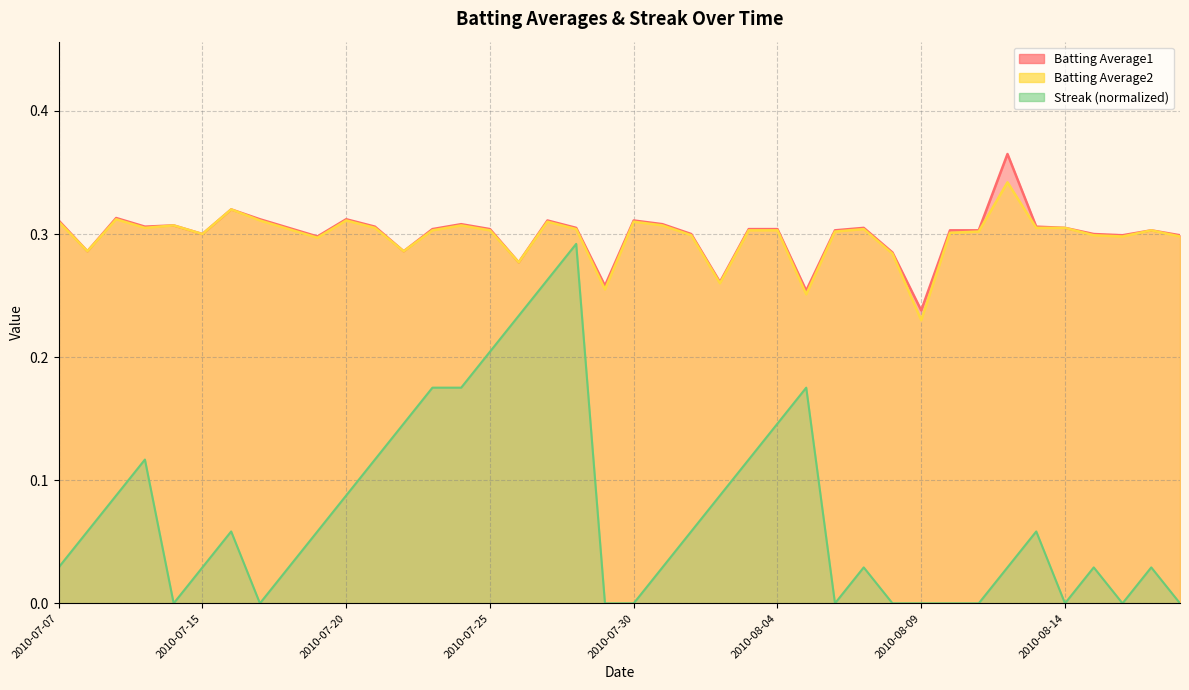

What is the label of the 16th point from the left?

2010-07-25